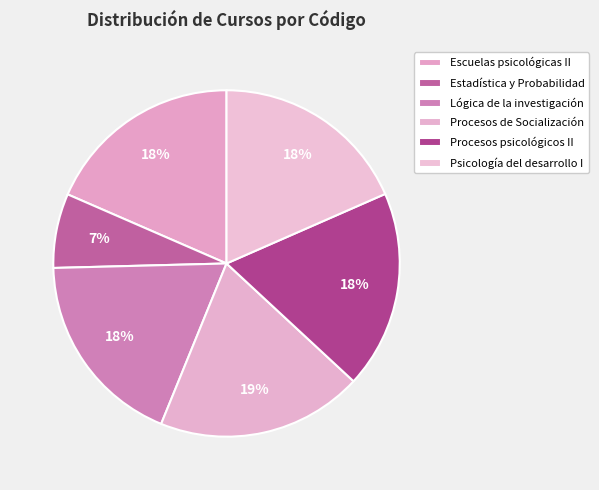

Rank the categories by value from highest to lowest.

Procesos de Socialización y Prácticas Cu, Procesos psicológicos II, Escuelas psicológicas II, Lógica de la investigación en psicología, Psicología del desarrollo I, Estadística y Probabilidad Básicas